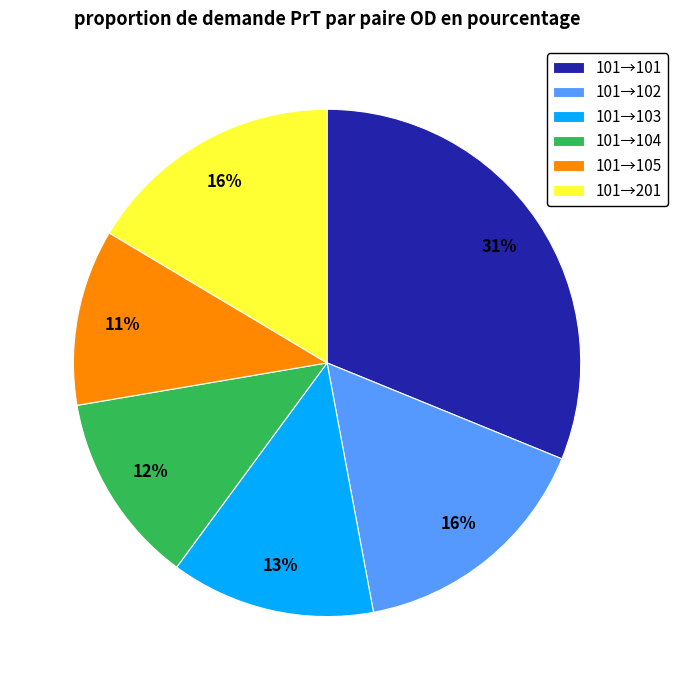

To the nearest percent, what is the difference between the 101→104 and 101→201 slice percentages?

4%